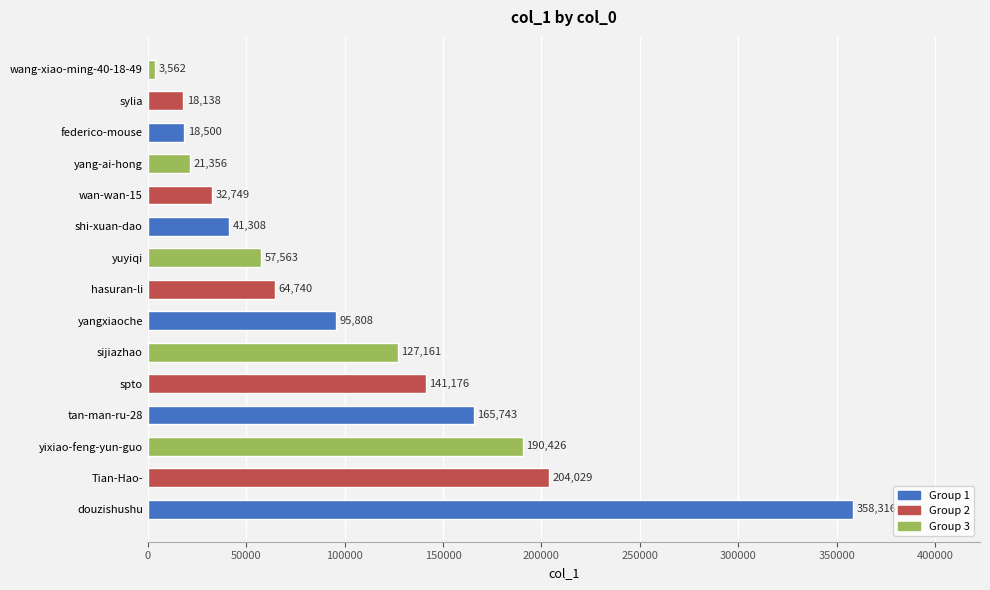

List the labels in order of value, smallest first.

wang-xiao-ming-40-18-49, sylia, federico-mouse, yang-ai-hong, wan-wan-15, shi-xuan-dao, yuyiqi, hasuran-li, yangxiaoche, sijiazhao, spto, tan-man-ru-28, yixiao-feng-yun-guo, Tian-Hao-, douzishushu